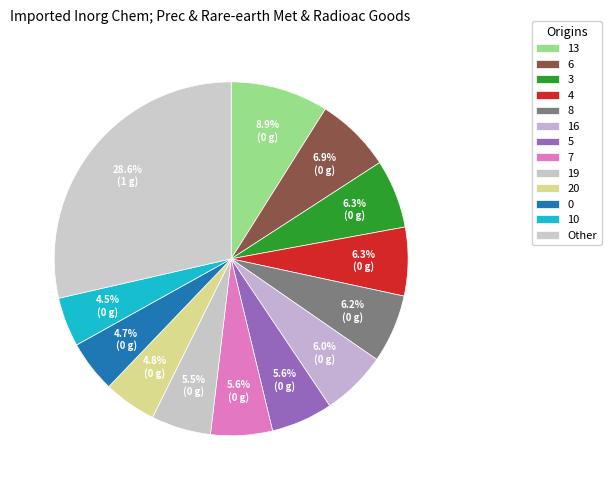

True or false: 8 accounts for 6% of the total.

True